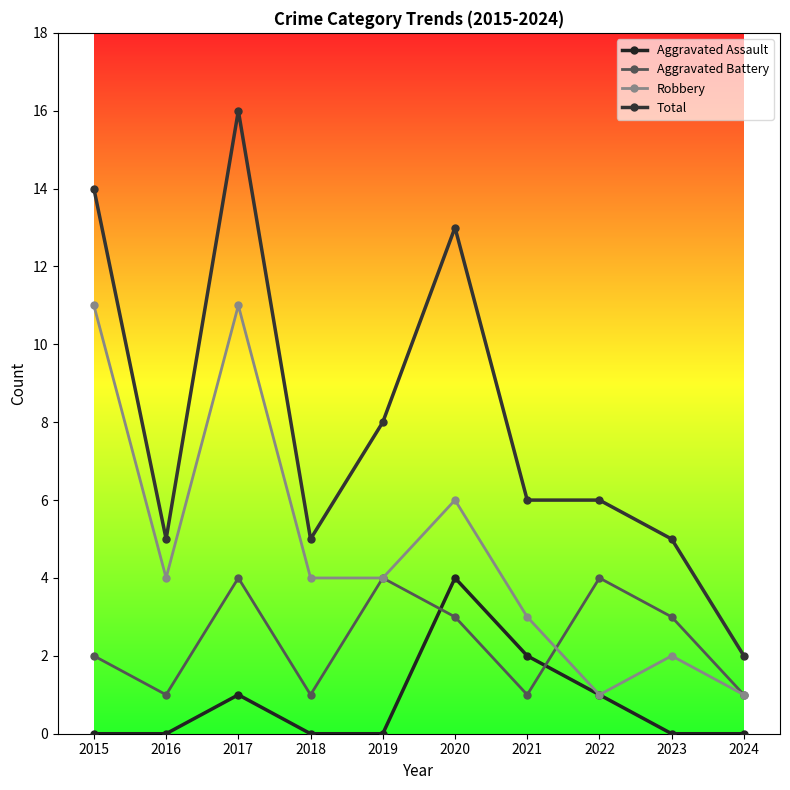

True or false: Aggravated Assault and Total intersect in this chart.

False